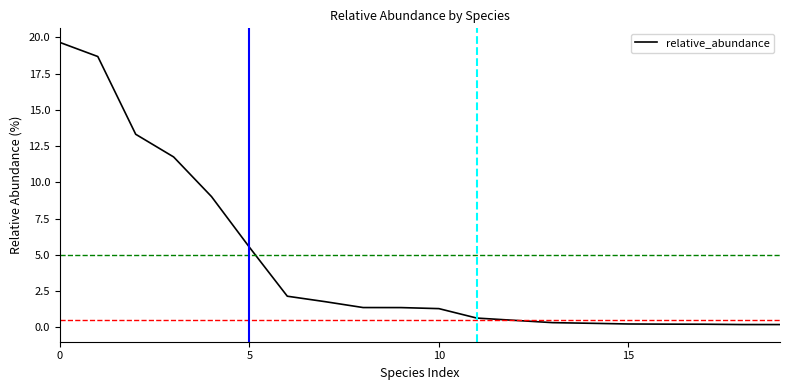

What is the greatest value displayed?

19.7